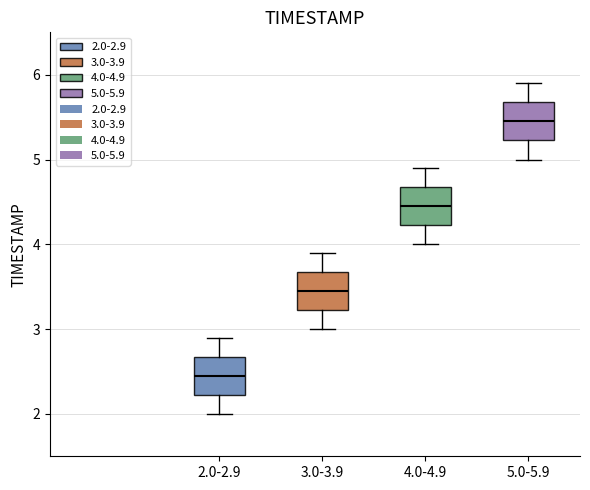

Reading left to right, read every box against the y-axis: the position of its median line, the range the box covers, and the ends of its whiskers. The values are not printed on the chart, so give them approximately, as read against the axis.

2.0-2.9: median 2.5, box 2.2 to 2.7, whiskers 2.0 to 2.9
3.0-3.9: median 3.5, box 3.2 to 3.7, whiskers 3.0 to 3.9
4.0-4.9: median 4.5, box 4.2 to 4.7, whiskers 4.0 to 4.9
5.0-5.9: median 5.5, box 5.2 to 5.7, whiskers 5.0 to 5.9